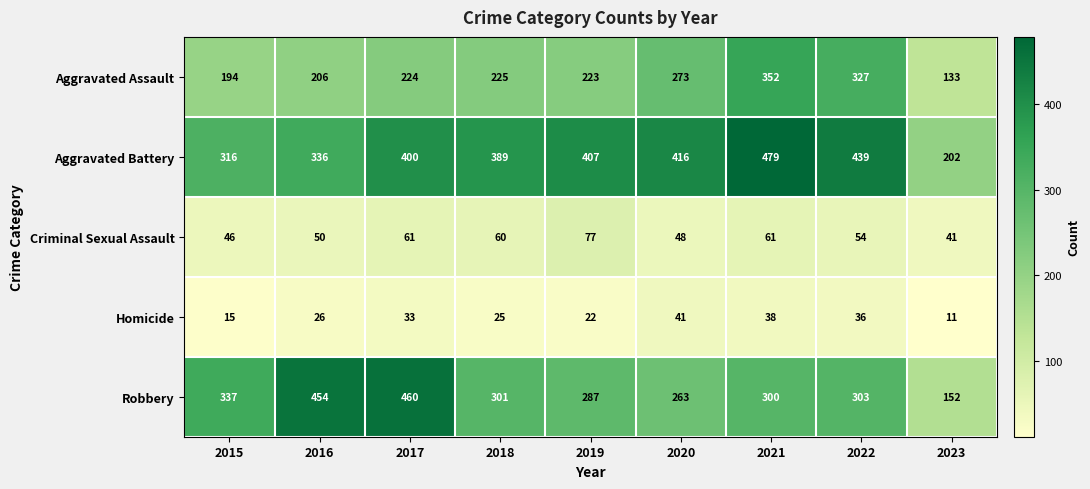

What is the difference between the maximum and minimum values in the Aggravated Battery series?

277